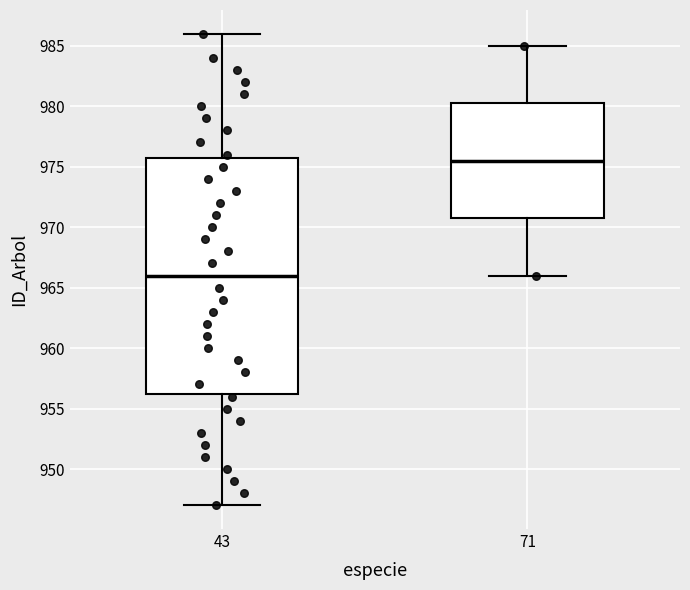

Where is the lower edge of the box at x = 43 on the y-axis? The values are not printed on the chart, so give them approximately, as read against the axis.

956.5